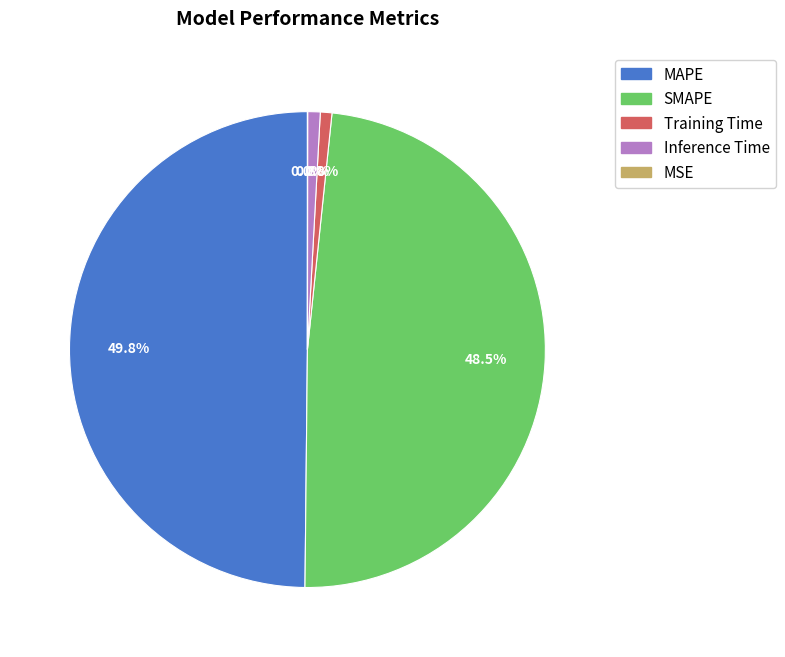

To the nearest percent, what is the difference between the SMAPE and Inference Time slice percentages?

48%